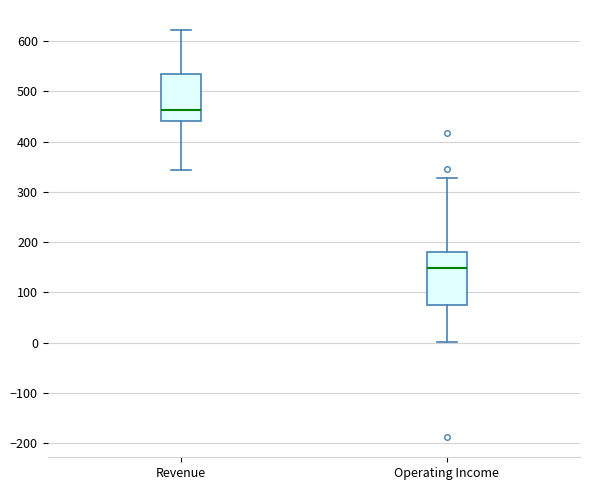

Which box's median line is the highest?

Revenue